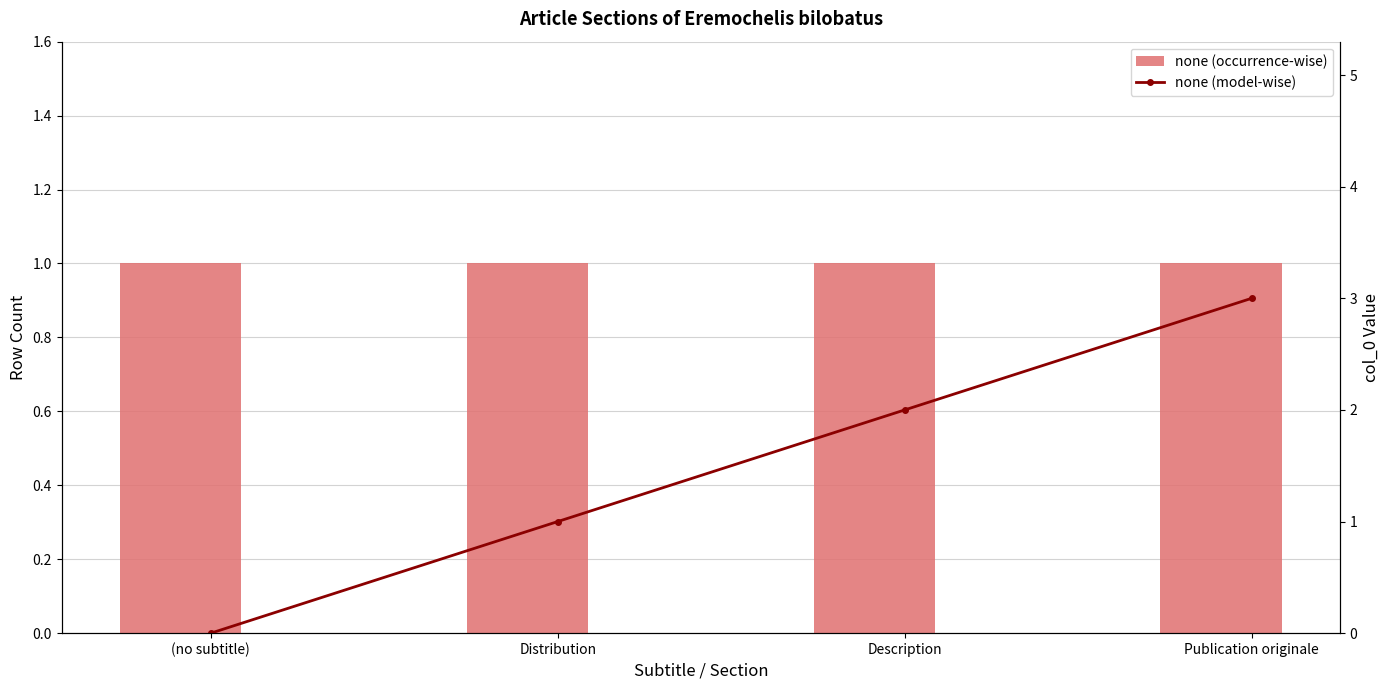

List the labels in order of none (occurrence-wise) value, largest first.

(no subtitle), Distribution, Description, Publication originale